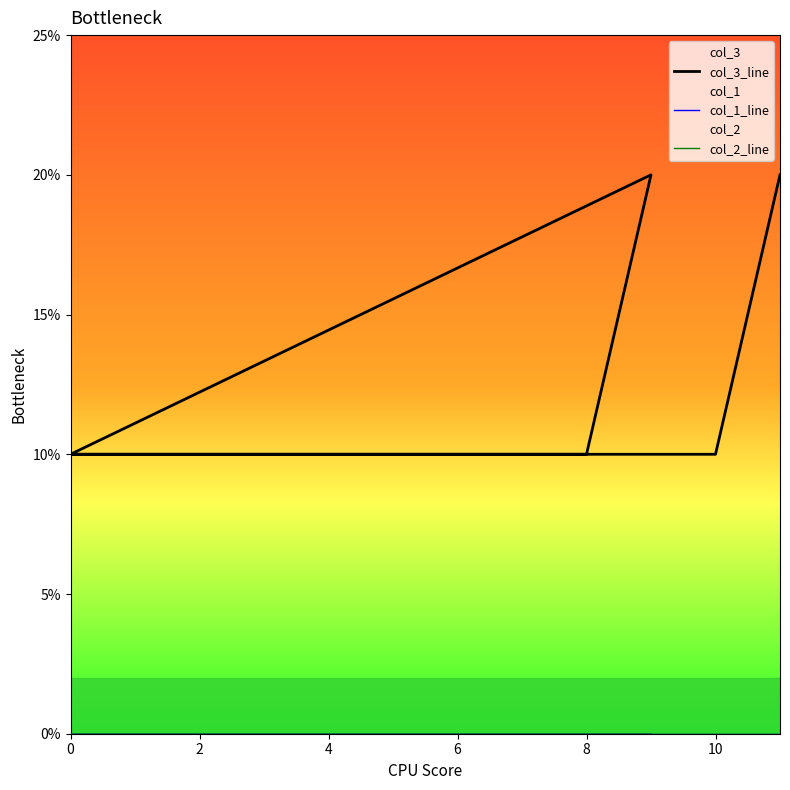

Does the chart have visible grid lines?

No